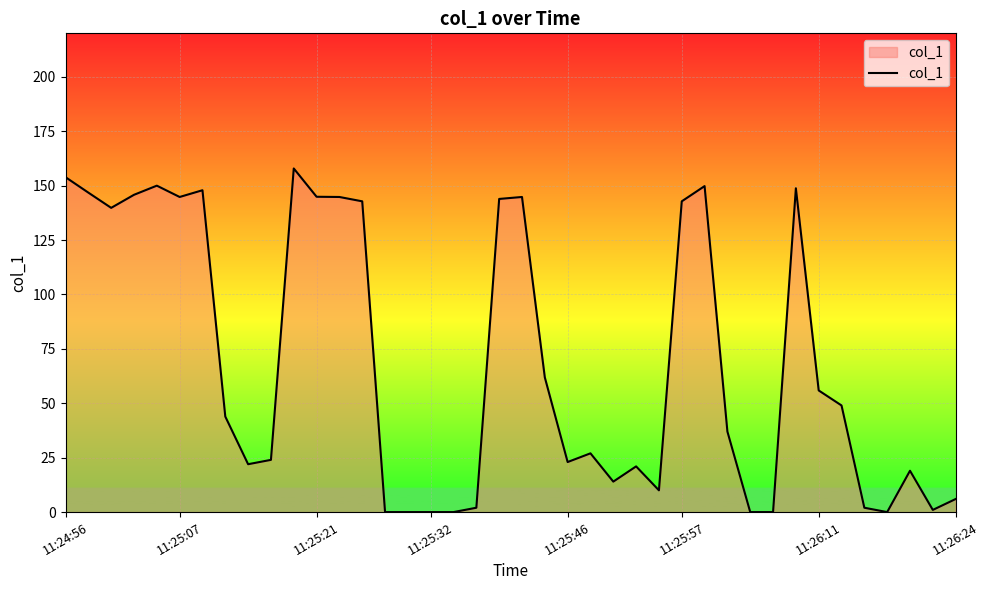

What is the difference between the maximum and minimum values?

157.9